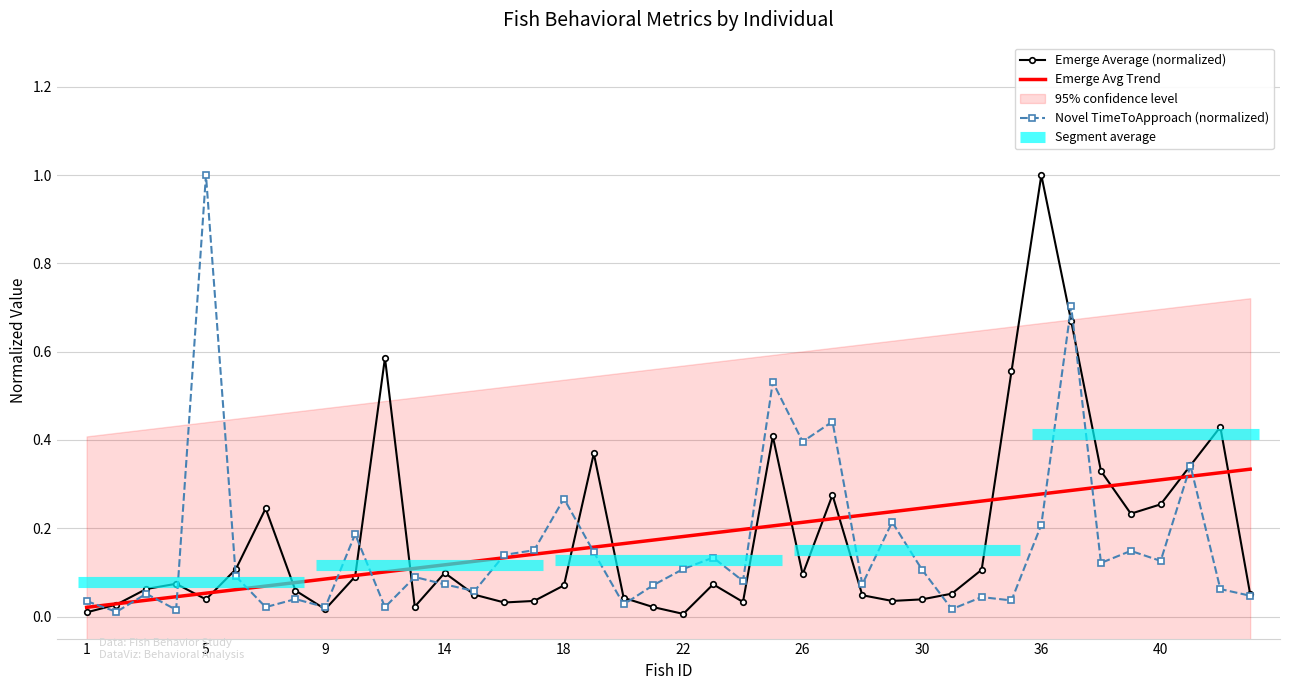

List the series in order of their peak value, highest first.

Emerge Average (normalized), Novel TimeToApproach (normalized), Emerge Avg Trend